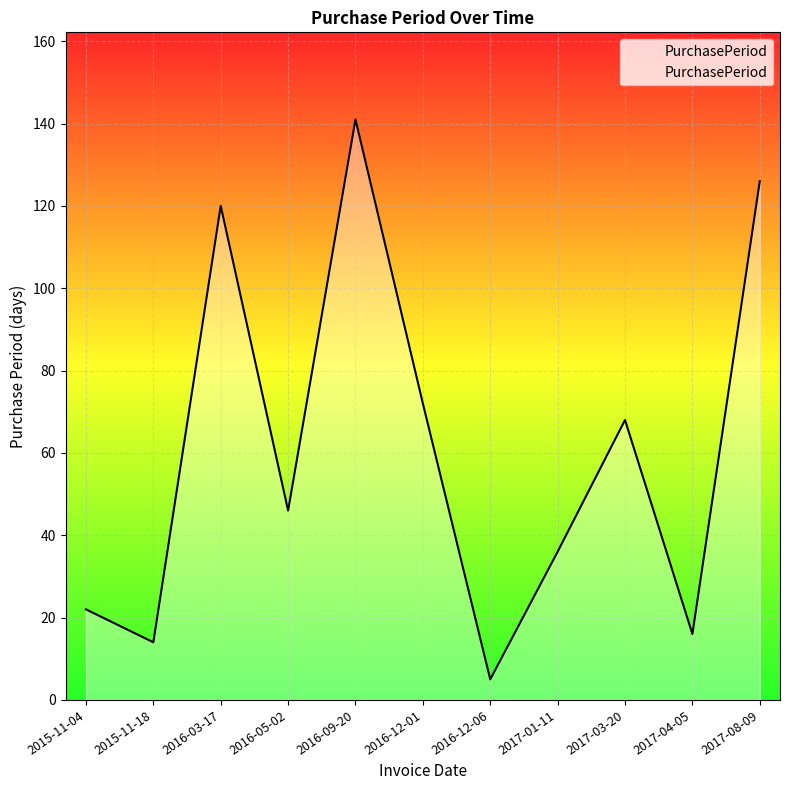

Between 2015-11-04 and 2015-11-18, which is larger?

2015-11-04